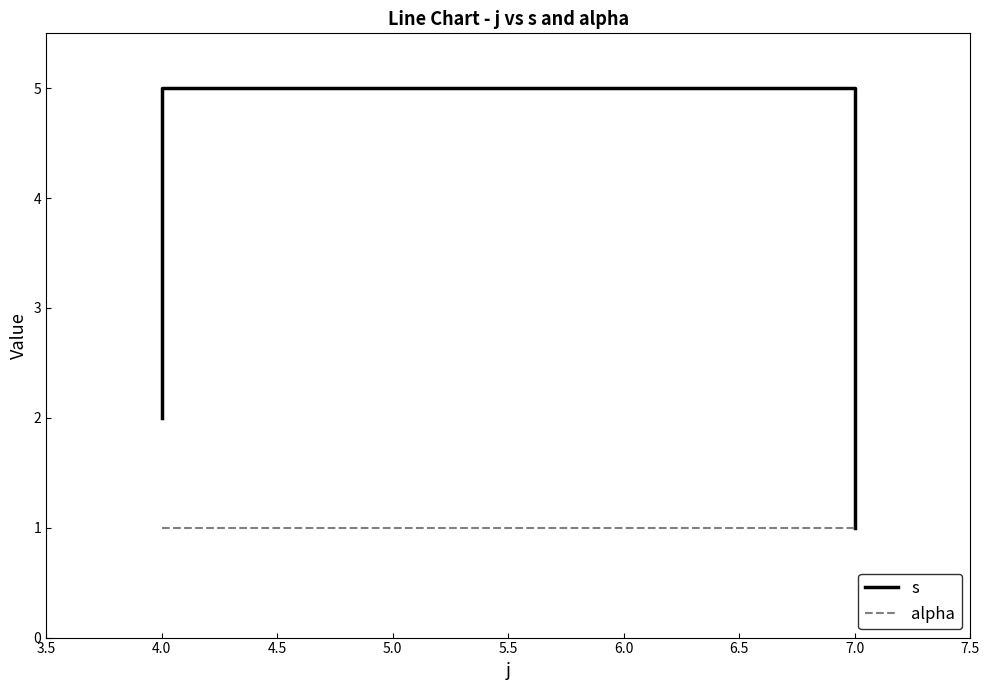

At how many categories does at least one series exceed 3?

2